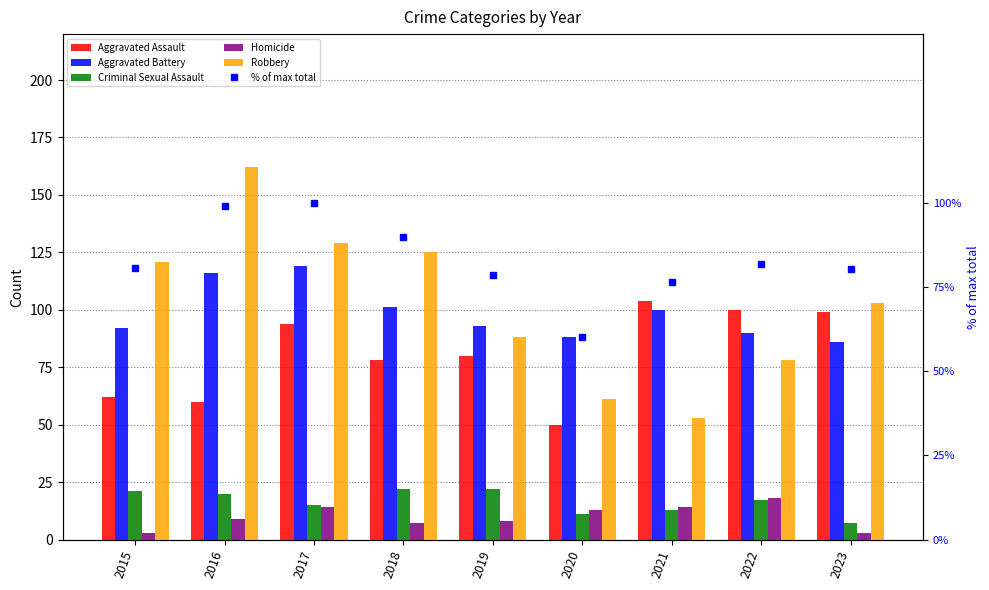

What is the difference between the highest and lowest values at 2016?

153.0